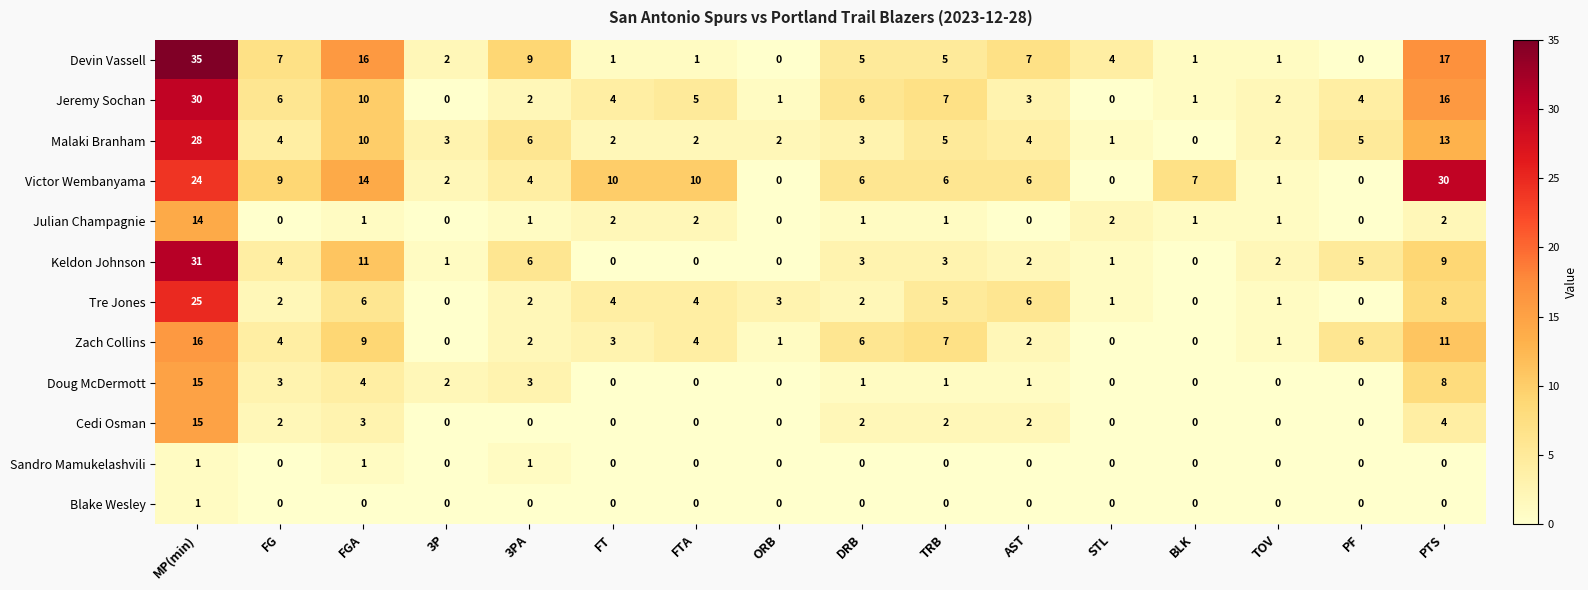

What is the difference between the second highest and second lowest values in the Cedi Osman series?

4